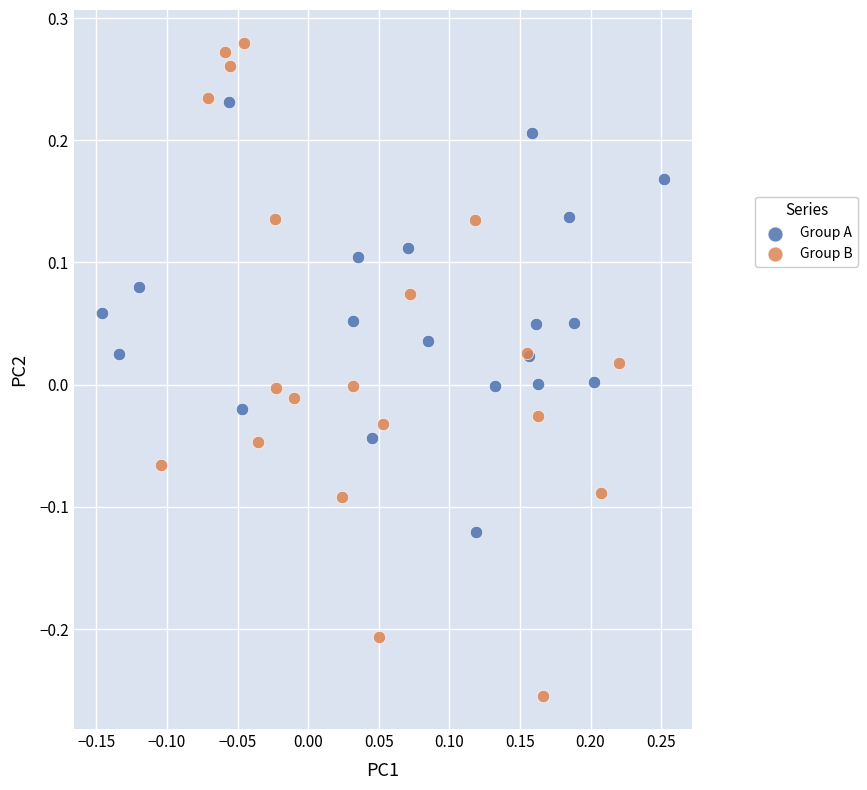

Which series contains the lowest Y value?

Group B